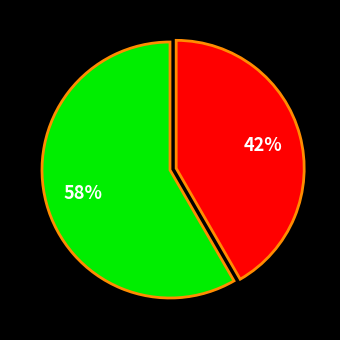

Is there any slice that represents more than half of the pie?

Yes